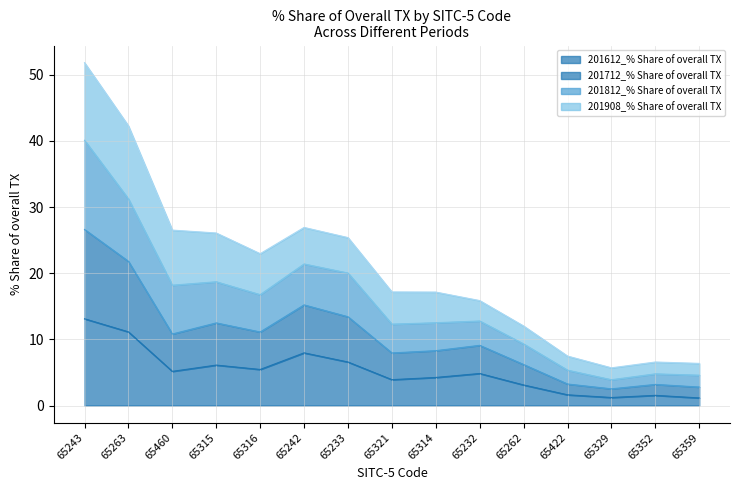

At which category is the sum across all series the highest?

65243